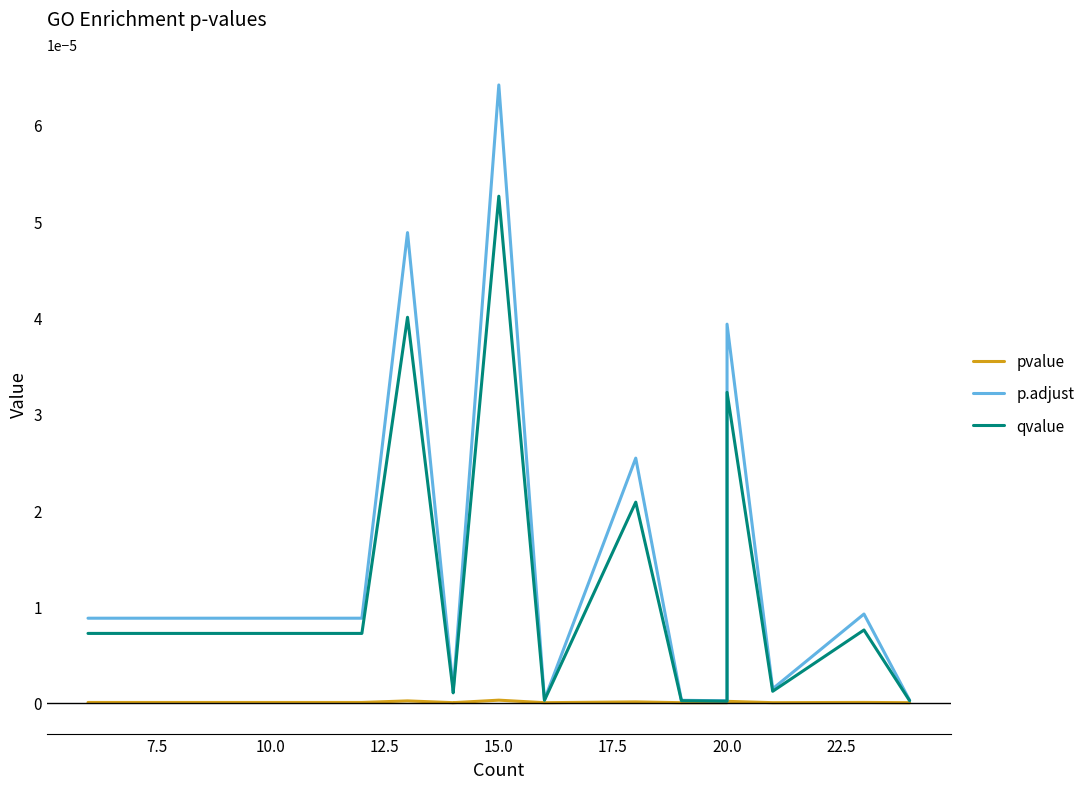

True or false: pvalue and qvalue intersect in this chart.

False